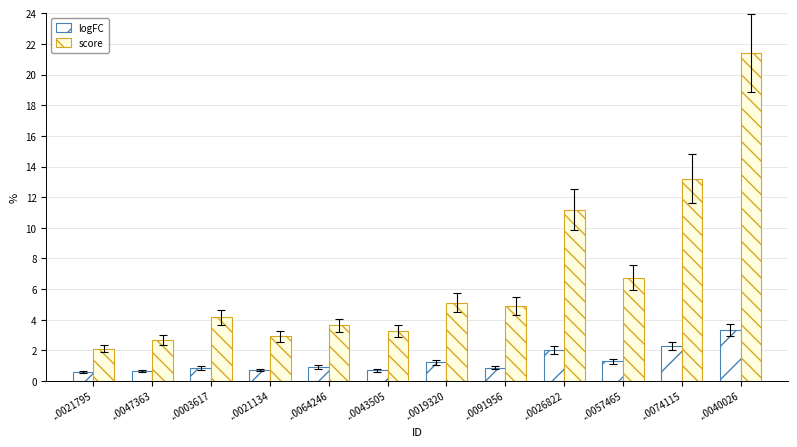

What is the difference between the second highest and minimum values in the score series?

11.1